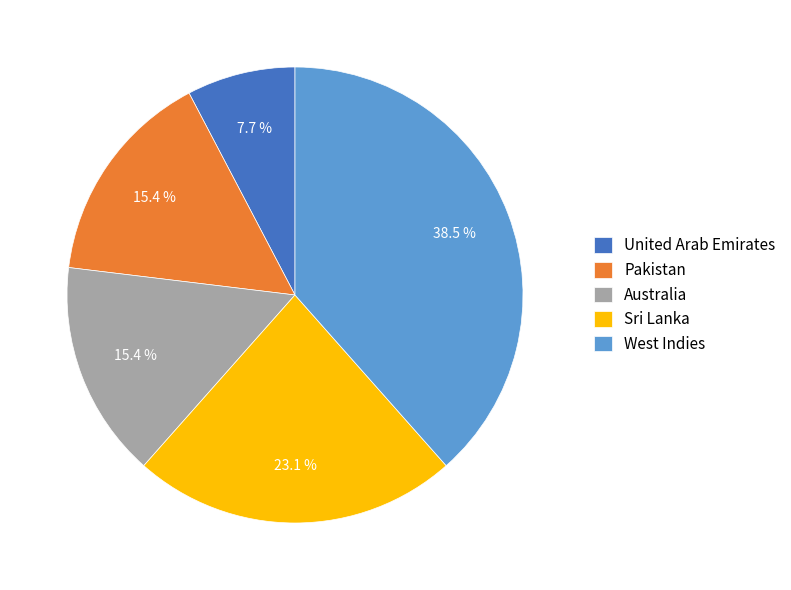

Which slice is the largest?

West Indies